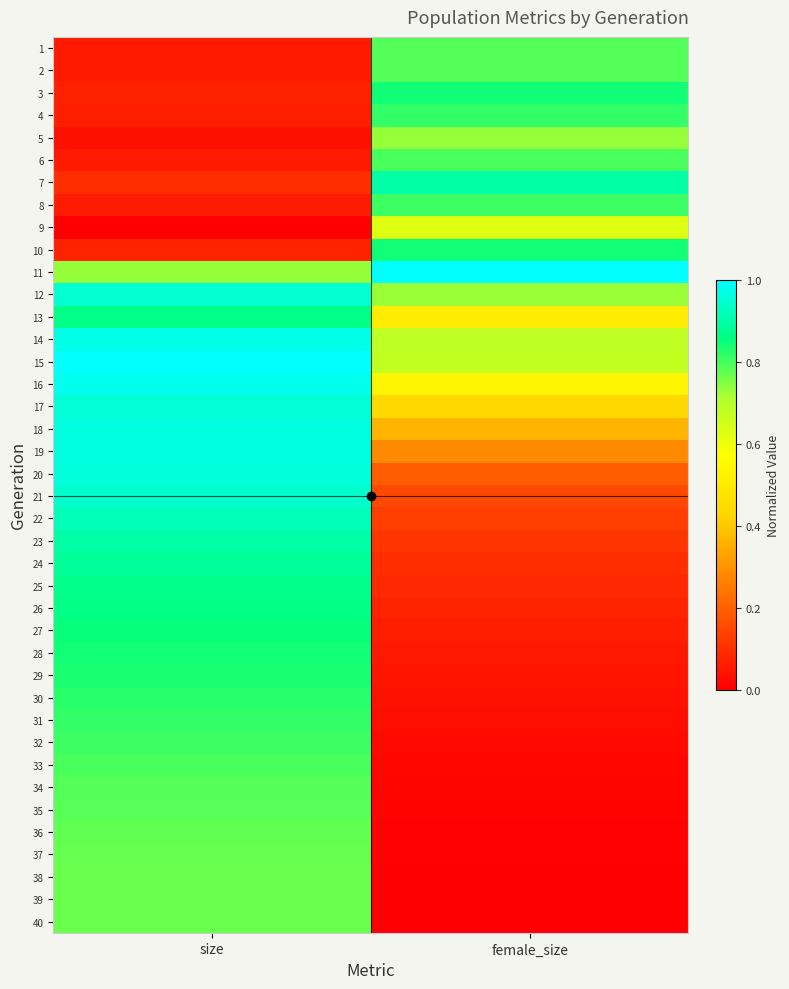

Reading left to right, what are all the values shown in this chart?

1: size=0.1	female_size=0.8
2: size=0.1	female_size=0.8
3: size=0.1	female_size=0.8
4: size=0.1	female_size=0.8
5: size=0.0	female_size=0.7
6: size=0.1	female_size=0.8
7: size=0.1	female_size=0.9
8: size=0.1	female_size=0.8
9: size=0.0	female_size=0.6
10: size=0.1	female_size=0.8
11: size=0.7	female_size=1.0
12: size=0.9	female_size=0.7
13: size=0.9	female_size=0.5
14: size=1.0	female_size=0.7
15: size=1.0	female_size=0.7
16: size=1.0	female_size=0.5
17: size=1.0	female_size=0.4
18: size=1.0	female_size=0.4
19: size=1.0	female_size=0.3
20: size=1.0	female_size=0.2
21: size=0.9	female_size=0.1
22: size=0.9	female_size=0.1
23: size=0.9	female_size=0.1
24: size=0.9	female_size=0.1
25: size=0.9	female_size=0.1
26: size=0.9	female_size=0.1
27: size=0.8	female_size=0.1
28: size=0.8	female_size=0.1
29: size=0.8	female_size=0.0
30: size=0.8	female_size=0.0
31: size=0.8	female_size=0.0
32: size=0.8	female_size=0.0
33: size=0.8	female_size=0.0
34: size=0.8	female_size=0.0
35: size=0.8	female_size=0.0
36: size=0.8	female_size=0.0
37: size=0.8	female_size=0.0
38: size=0.8	female_size=0.0
39: size=0.8	female_size=0.0
40: size=0.8	female_size=0.0